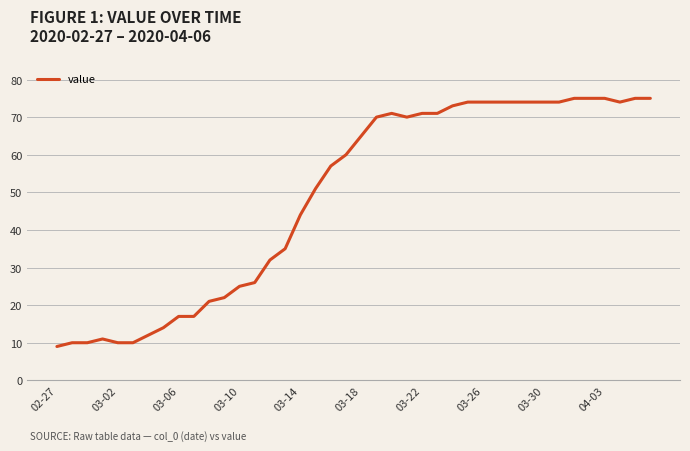

What is the greatest value displayed?

75